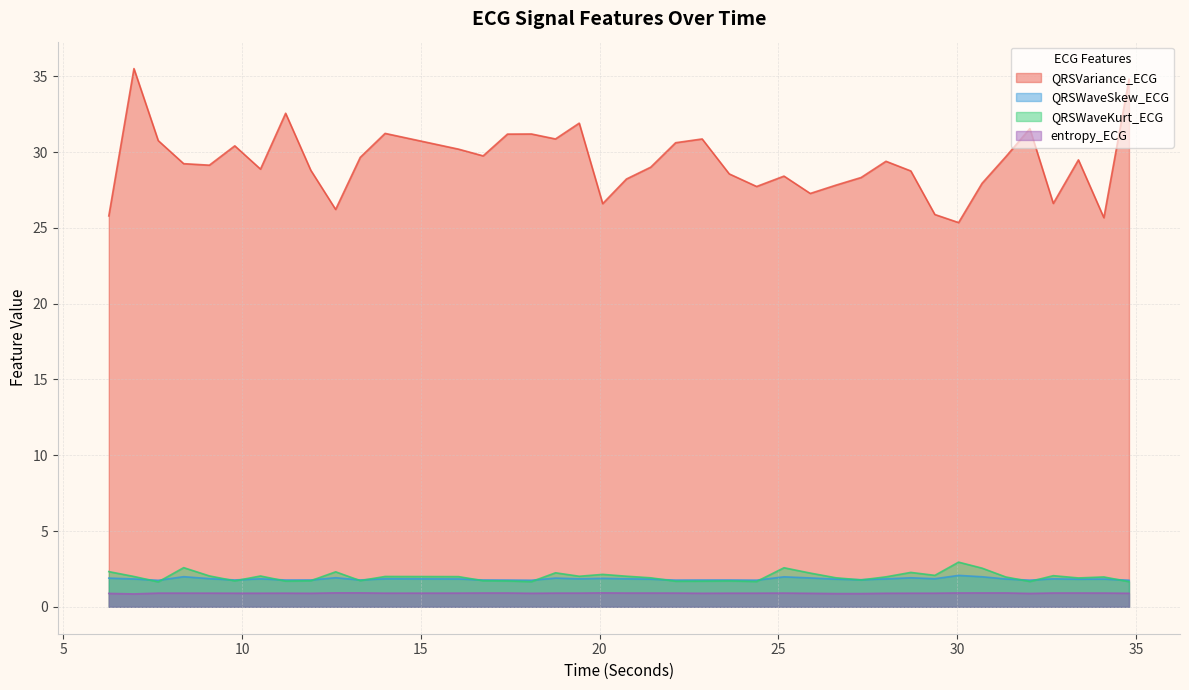

What is the value of the QRSWaveSkew_ECG point at the 32nd from the left?

1.9